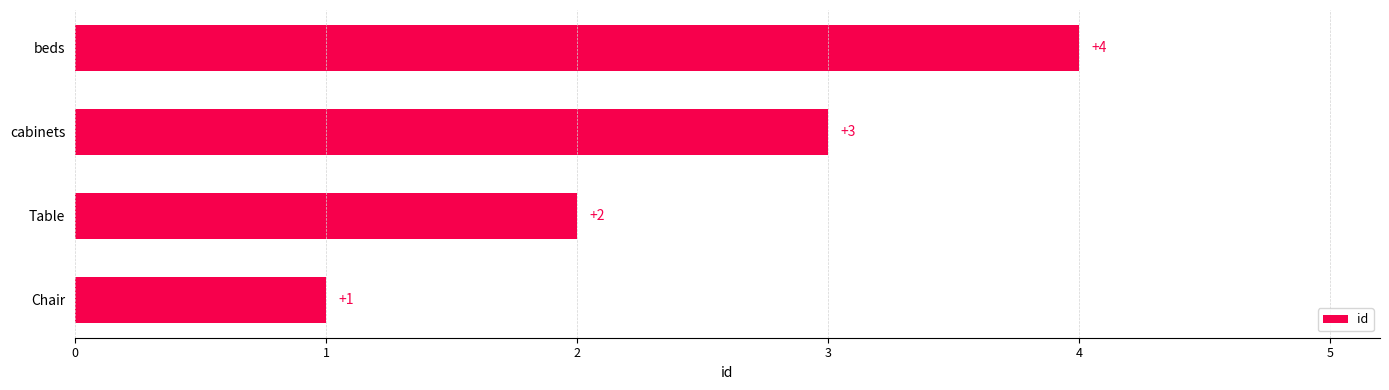

List the labels in order of value, smallest first.

Chair, Table, cabinets, beds